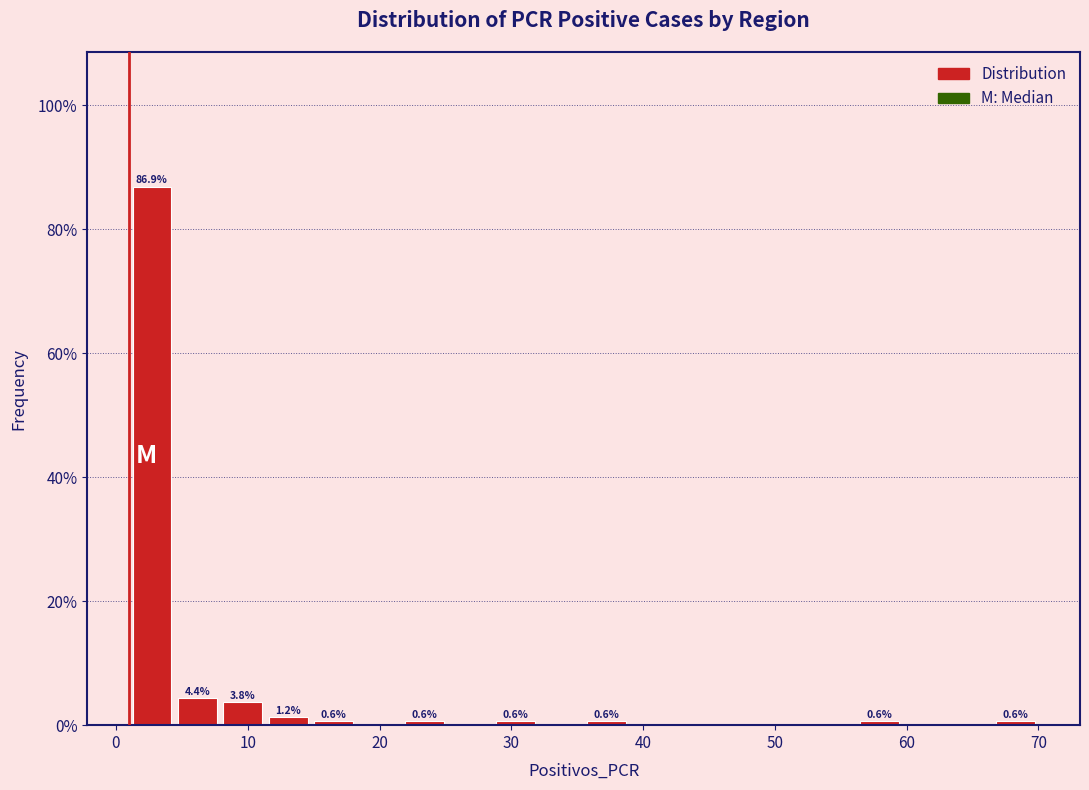

Around what value on the x-axis is the tallest bar? Give the approximate position of its centre, as read against the axis.

3